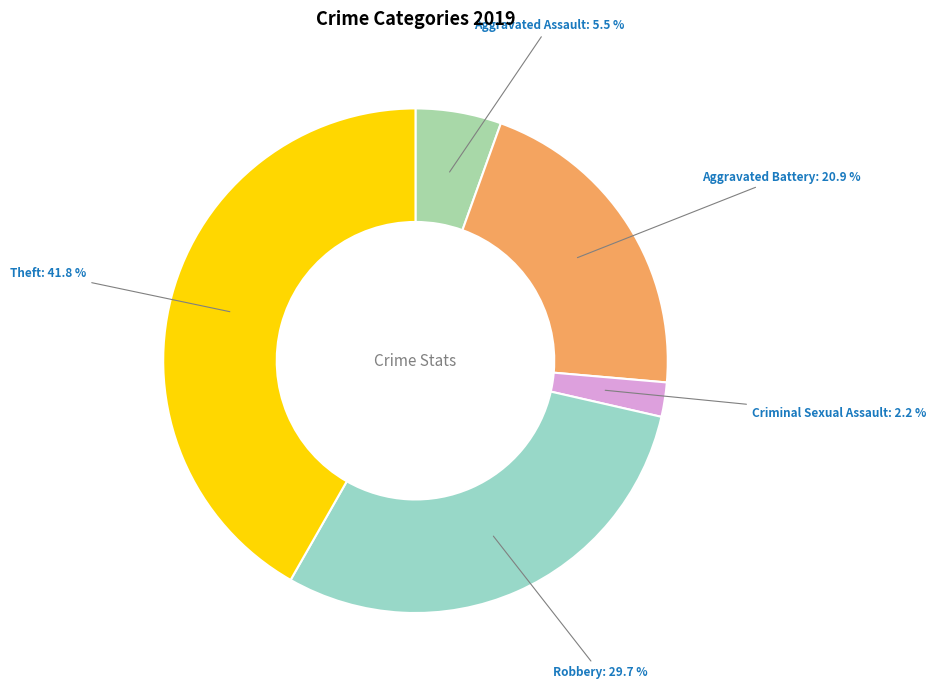

How many segments does this pie chart have?

5